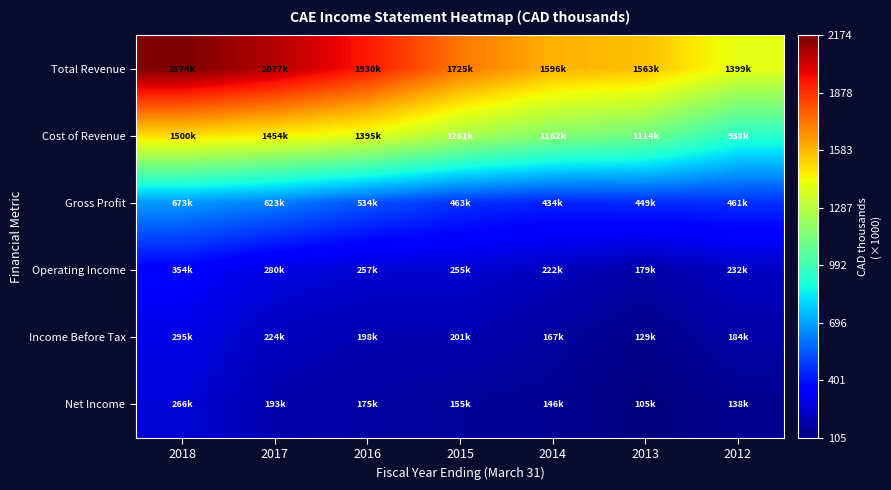

Which series has the widest spread of values?

Total Revenue